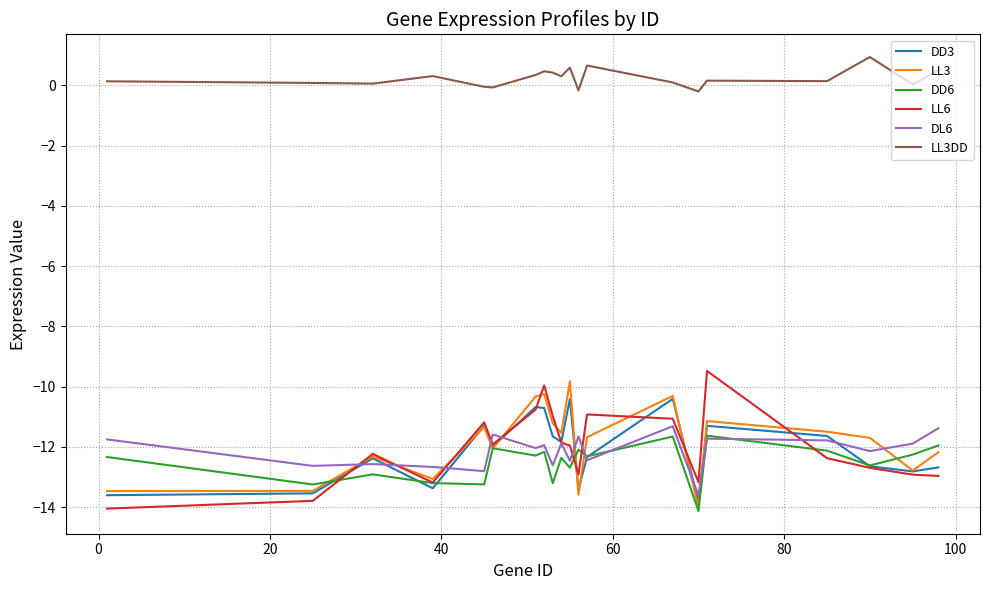

Which series has the largest total across all categories?

LL3DD